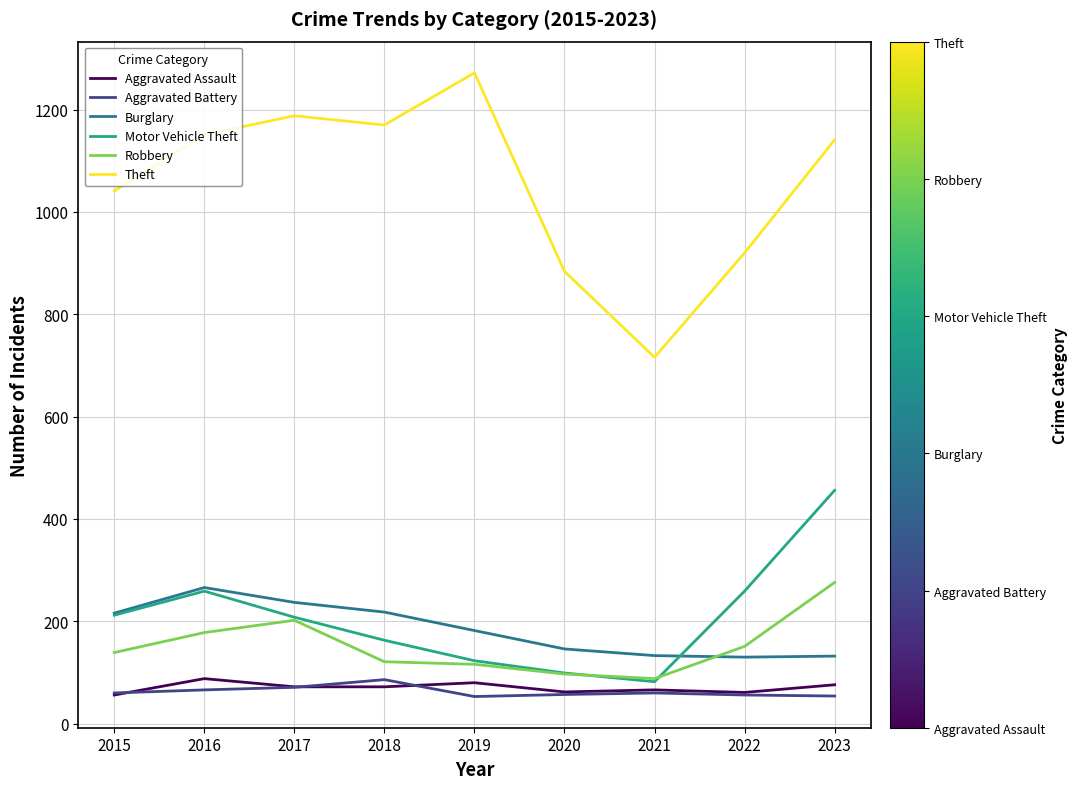

What is the total value across all series at 2019?

1826